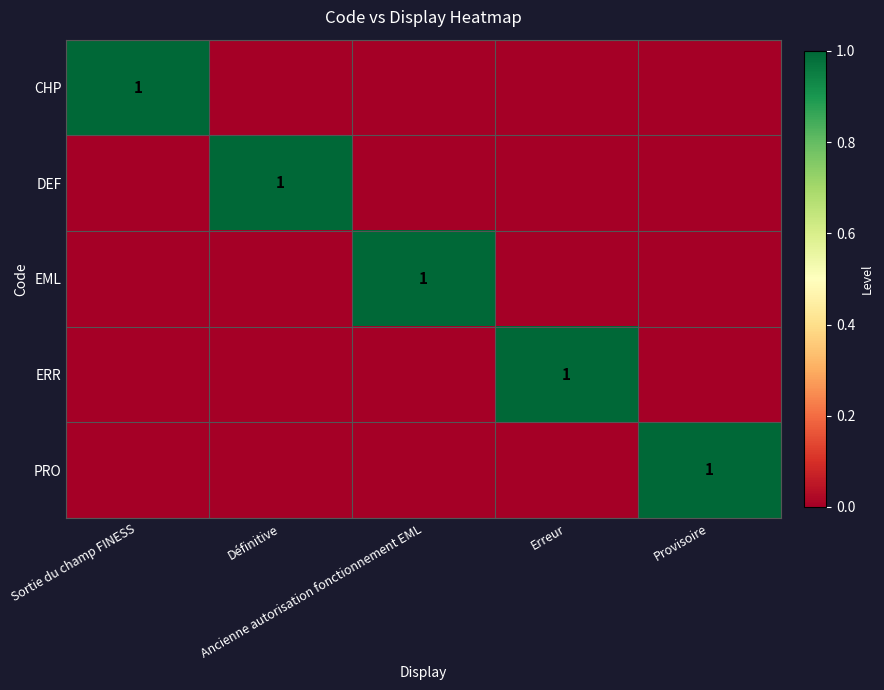

Count the ERR values in the range 0 to 1.

5